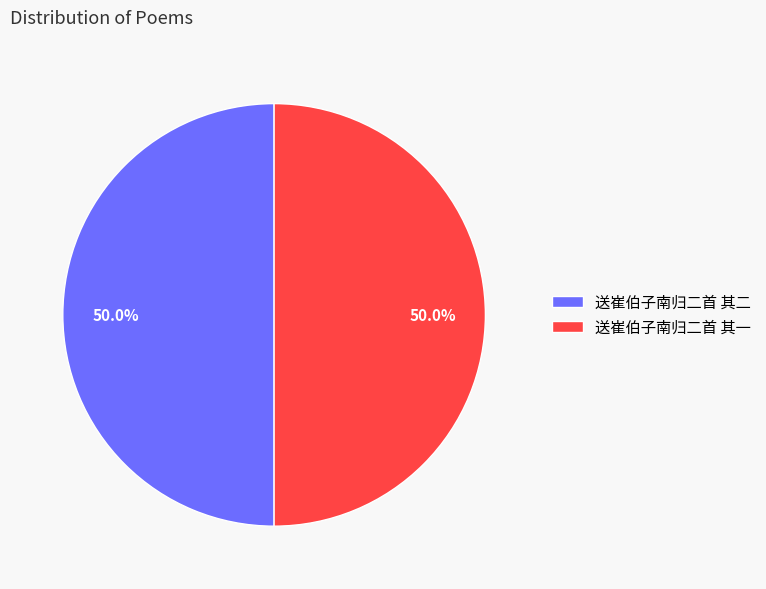

How many segments does this pie chart have?

2